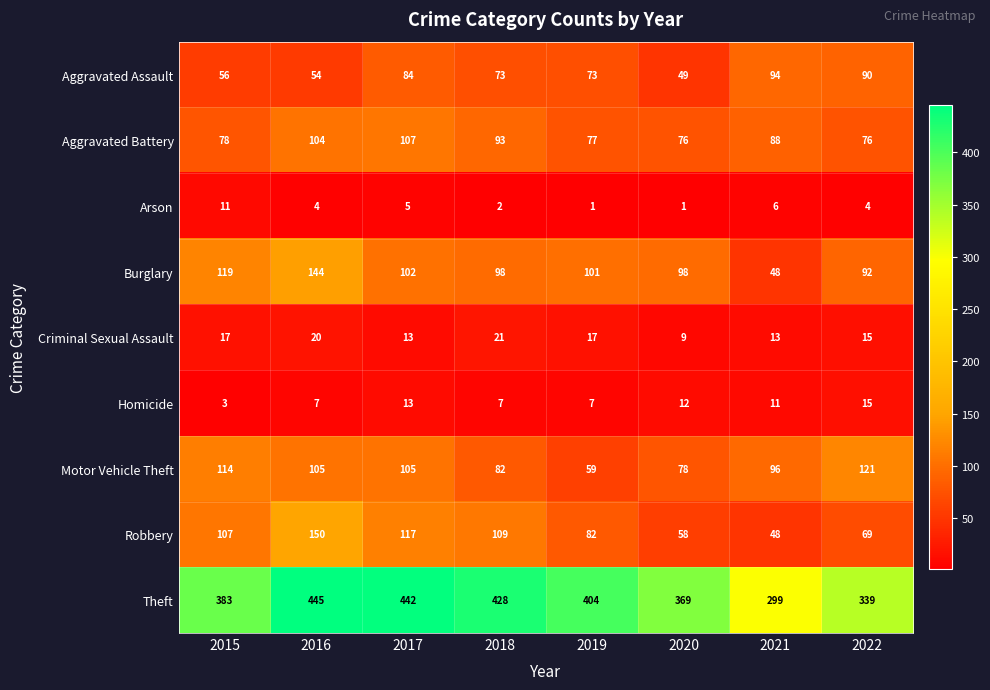

The Arson series shows 18 at 2015. True or false?

False